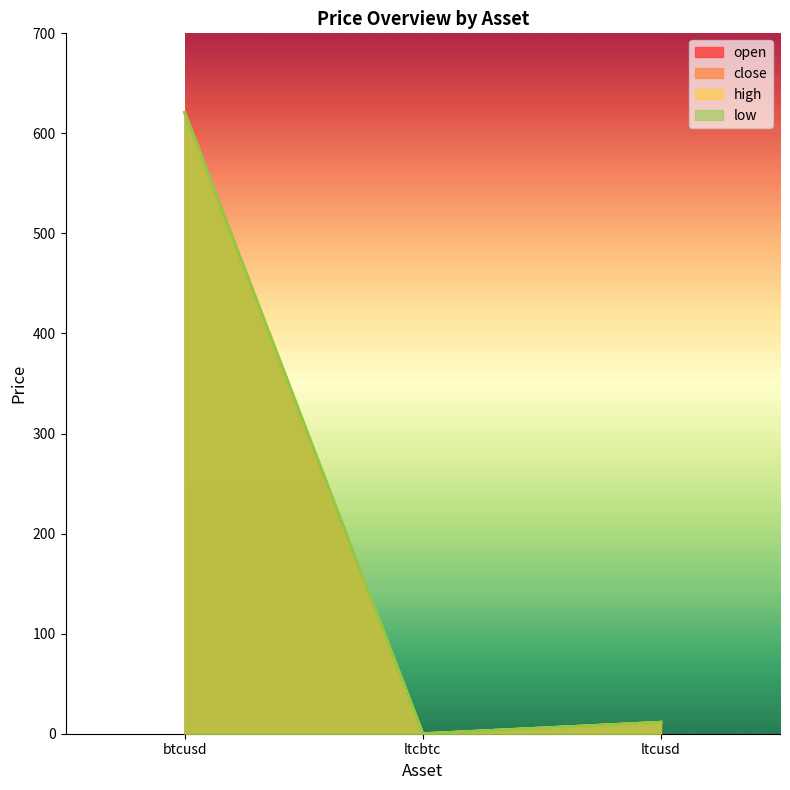

List the series in order of their peak value, highest first.

open, close, high, low